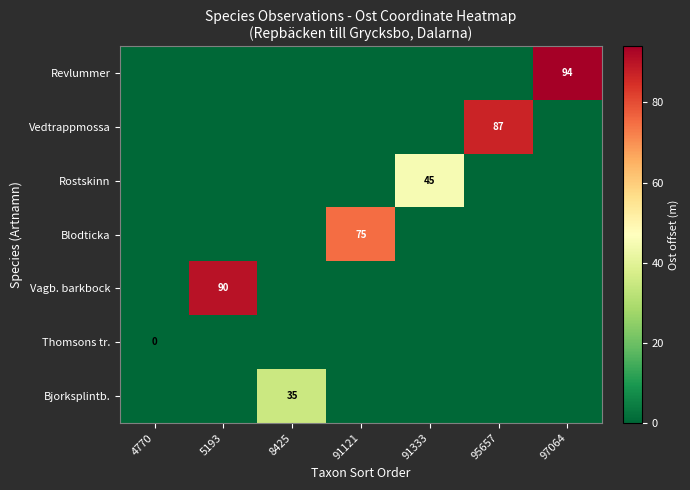

What is the total value across all series at 97064?

-3107804